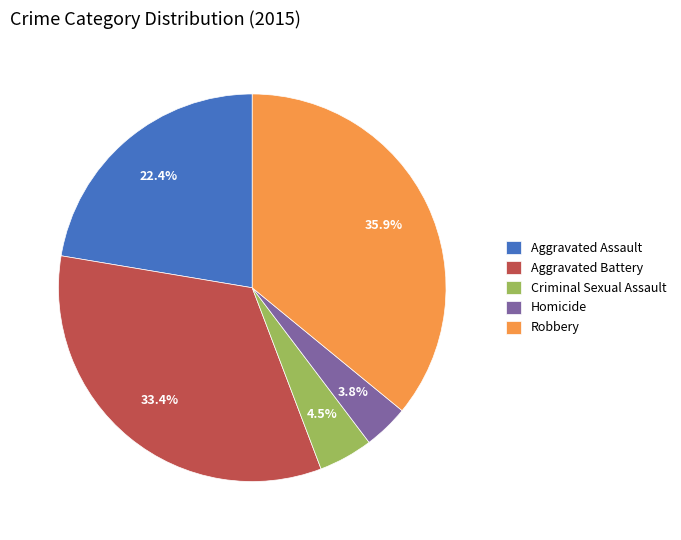

What percentage is NOT represented by Aggravated Assault?

77.6%